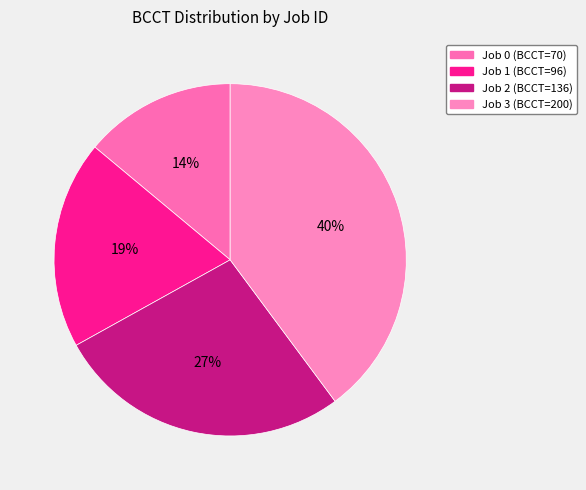

Which slice is the smallest?

Job 0 (BCCT=70)